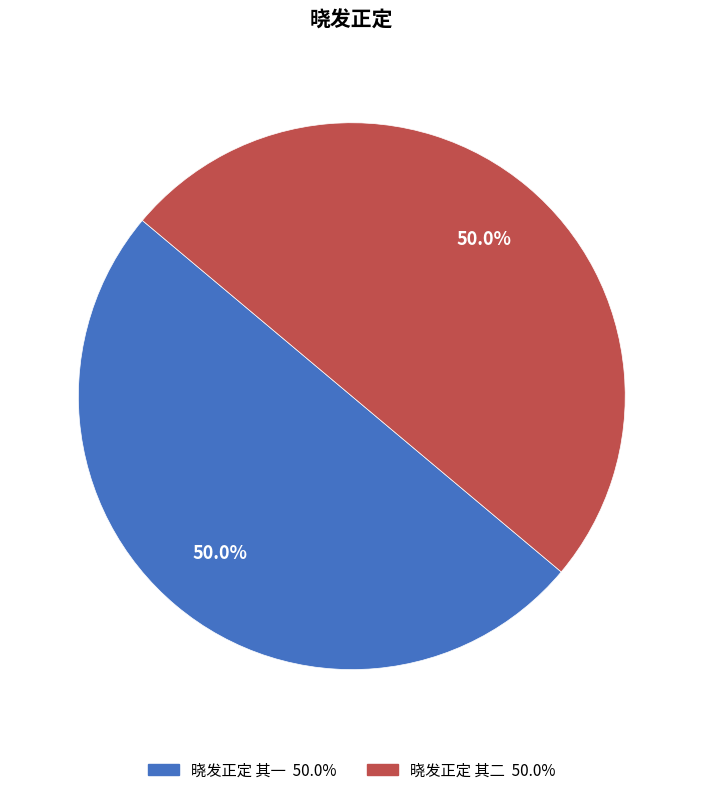

What is the ratio of the value at 晓发正定 其一 to the value at 晓发正定 其二?

1.0